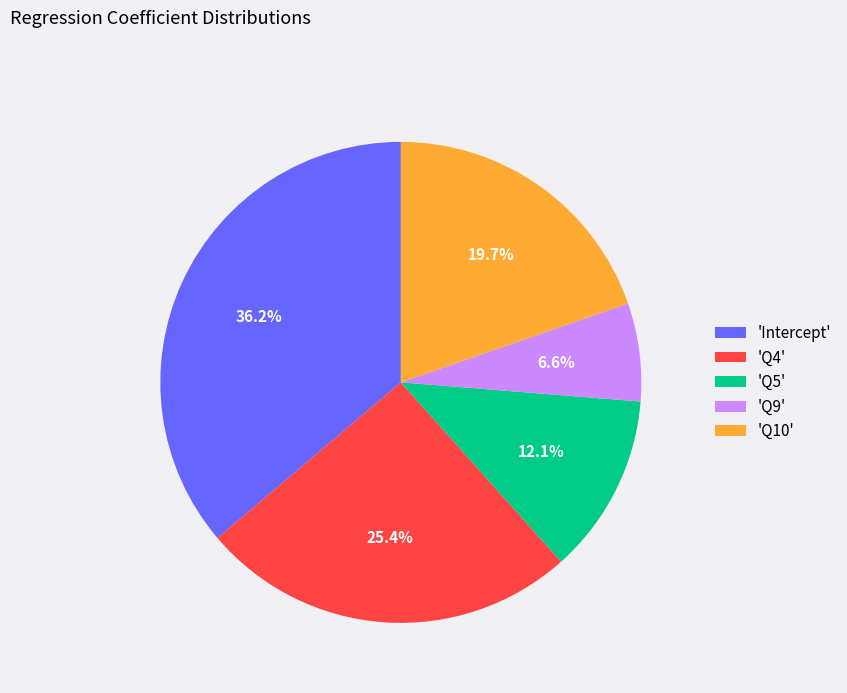

Which slice is the smallest?

'Q9'